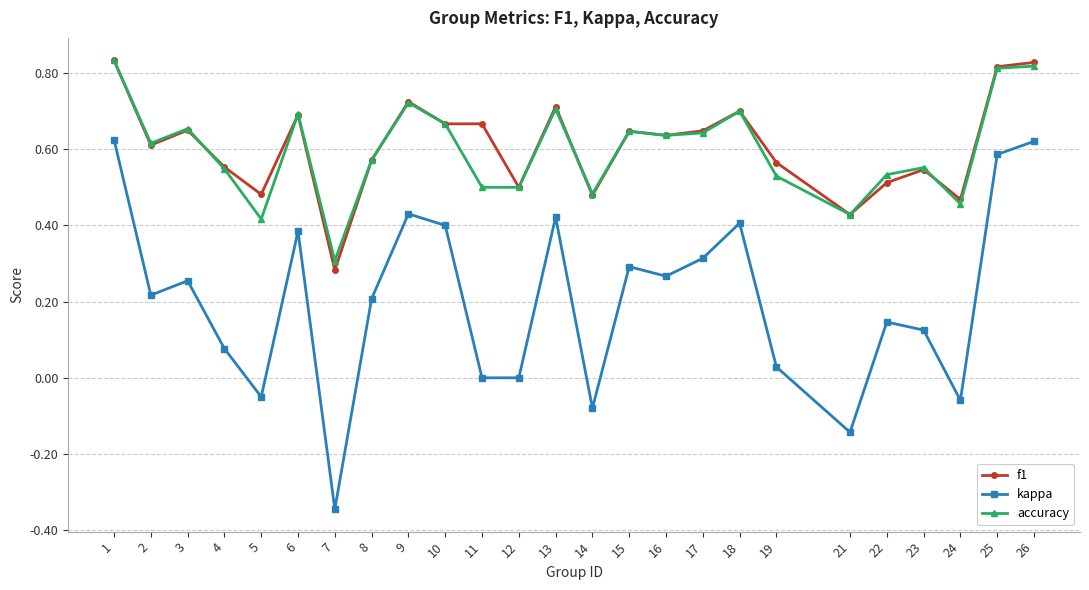

Is it true that accuracy equals 0.6 at 17?

True